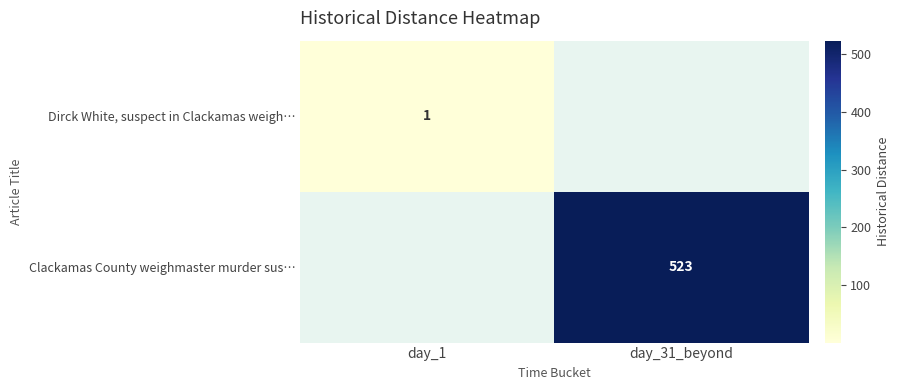

Is it true that Dirck White, suspect in Clackamas weigh… equals 1 at day_1?

True